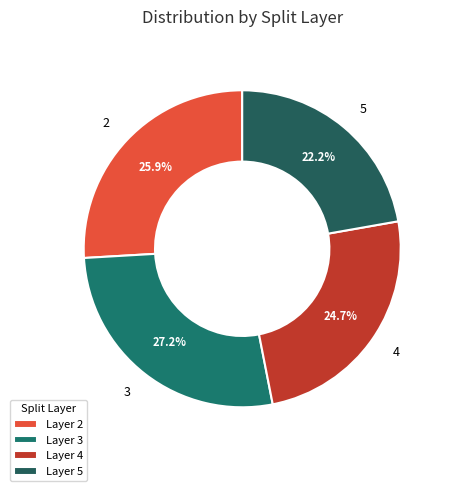

How many segments does this pie chart have?

4